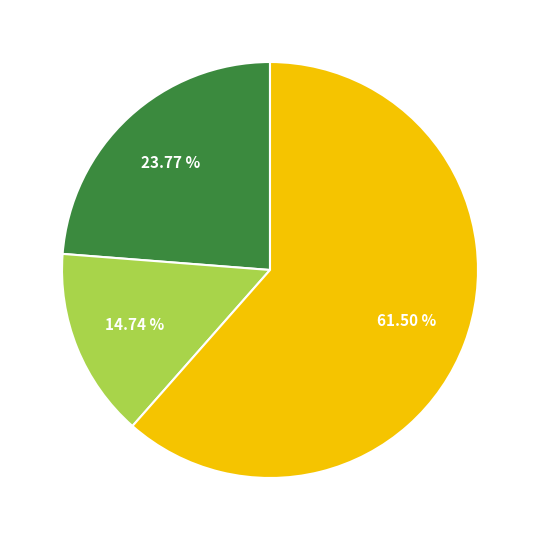

Does any single category account for the majority?

Yes